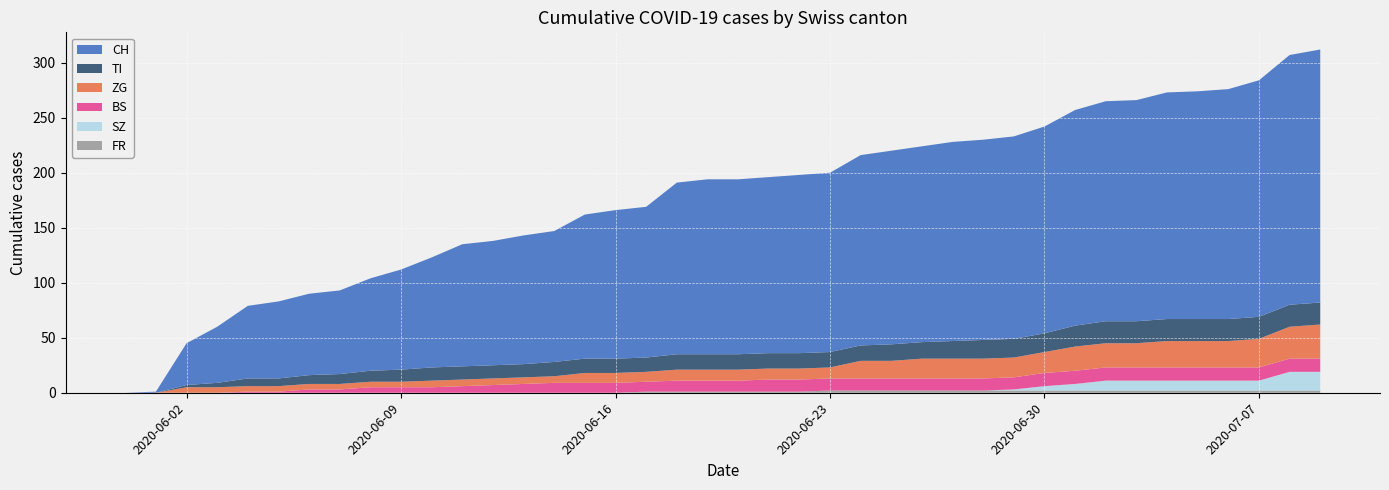

Reading left to right, extract all data points from this chart.

CH: 2020-05-31=0	2020-06-01=1	2020-06-02=38	2020-06-03=51	2020-06-04=66	2020-06-05=70	2020-06-06=74	2020-06-07=76	2020-06-08=84	2020-06-09=91	2020-06-10=100	2020-06-11=111	2020-06-12=113	2020-06-13=117	2020-06-14=119	2020-06-15=131	2020-06-16=135	2020-06-17=137	2020-06-18=156	2020-06-19=159	2020-06-20=159	2020-06-21=160	2020-06-22=162	2020-06-23=163	2020-06-24=173	2020-06-25=176	2020-06-26=178	2020-06-27=181	2020-06-28=182	2020-06-29=184	2020-06-30=188	2020-07-01=196	2020-07-02=200	2020-07-03=201	2020-07-04=206	2020-07-05=207	2020-07-06=209	2020-07-07=215	2020-07-08=227	2020-07-09=230
TI: 2020-05-31=0	2020-06-01=0	2020-06-02=2	2020-06-03=4	2020-06-04=7	2020-06-05=7	2020-06-06=8	2020-06-07=9	2020-06-08=10	2020-06-09=11	2020-06-10=12	2020-06-11=12	2020-06-12=12	2020-06-13=12	2020-06-14=13	2020-06-15=13	2020-06-16=13	2020-06-17=13	2020-06-18=14	2020-06-19=14	2020-06-20=14	2020-06-21=14	2020-06-22=14	2020-06-23=14	2020-06-24=14	2020-06-25=15	2020-06-26=15	2020-06-27=16	2020-06-28=17	2020-06-29=17	2020-06-30=17	2020-07-01=19	2020-07-02=20	2020-07-03=20	2020-07-04=20	2020-07-05=20	2020-07-06=20	2020-07-07=20	2020-07-08=20	2020-07-09=20
ZG: 2020-05-31=0	2020-06-01=0	2020-06-02=5	2020-06-03=5	2020-06-04=5	2020-06-05=5	2020-06-06=5	2020-06-07=5	2020-06-08=5	2020-06-09=5	2020-06-10=6	2020-06-11=6	2020-06-12=6	2020-06-13=6	2020-06-14=6	2020-06-15=9	2020-06-16=9	2020-06-17=9	2020-06-18=10	2020-06-19=10	2020-06-20=10	2020-06-21=10	2020-06-22=10	2020-06-23=10	2020-06-24=16	2020-06-25=16	2020-06-26=18	2020-06-27=18	2020-06-28=18	2020-06-29=18	2020-06-30=19	2020-07-01=22	2020-07-02=22	2020-07-03=22	2020-07-04=24	2020-07-05=24	2020-07-06=24	2020-07-07=26	2020-07-08=29	2020-07-09=31
BS: 2020-05-31=0	2020-06-01=0	2020-06-02=0	2020-06-03=0	2020-06-04=1	2020-06-05=1	2020-06-06=3	2020-06-07=3	2020-06-08=5	2020-06-09=5	2020-06-10=5	2020-06-11=6	2020-06-12=7	2020-06-13=8	2020-06-14=9	2020-06-15=9	2020-06-16=9	2020-06-17=9	2020-06-18=10	2020-06-19=10	2020-06-20=10	2020-06-21=11	2020-06-22=11	2020-06-23=11	2020-06-24=11	2020-06-25=11	2020-06-26=11	2020-06-27=11	2020-06-28=11	2020-06-29=11	2020-06-30=12	2020-07-01=12	2020-07-02=12	2020-07-03=12	2020-07-04=12	2020-07-05=12	2020-07-06=12	2020-07-07=12	2020-07-08=12	2020-07-09=12
SZ: 2020-05-31=0	2020-06-01=0	2020-06-02=0	2020-06-03=0	2020-06-04=0	2020-06-05=0	2020-06-06=0	2020-06-07=0	2020-06-08=0	2020-06-09=0	2020-06-10=0	2020-06-11=0	2020-06-12=0	2020-06-13=0	2020-06-14=0	2020-06-15=0	2020-06-16=0	2020-06-17=0	2020-06-18=0	2020-06-19=0	2020-06-20=0	2020-06-21=0	2020-06-22=0	2020-06-23=0	2020-06-24=0	2020-06-25=0	2020-06-26=0	2020-06-27=0	2020-06-28=0	2020-06-29=1	2020-06-30=4	2020-07-01=6	2020-07-02=9	2020-07-03=9	2020-07-04=9	2020-07-05=9	2020-07-06=9	2020-07-07=9	2020-07-08=17	2020-07-09=17
FR: 2020-05-31=0	2020-06-01=0	2020-06-02=0	2020-06-03=0	2020-06-04=0	2020-06-05=0	2020-06-06=0	2020-06-07=0	2020-06-08=0	2020-06-09=0	2020-06-10=0	2020-06-11=0	2020-06-12=0	2020-06-13=0	2020-06-14=0	2020-06-15=0	2020-06-16=0	2020-06-17=1	2020-06-18=1	2020-06-19=1	2020-06-20=1	2020-06-21=1	2020-06-22=1	2020-06-23=2	2020-06-24=2	2020-06-25=2	2020-06-26=2	2020-06-27=2	2020-06-28=2	2020-06-29=2	2020-06-30=2	2020-07-01=2	2020-07-02=2	2020-07-03=2	2020-07-04=2	2020-07-05=2	2020-07-06=2	2020-07-07=2	2020-07-08=2	2020-07-09=2